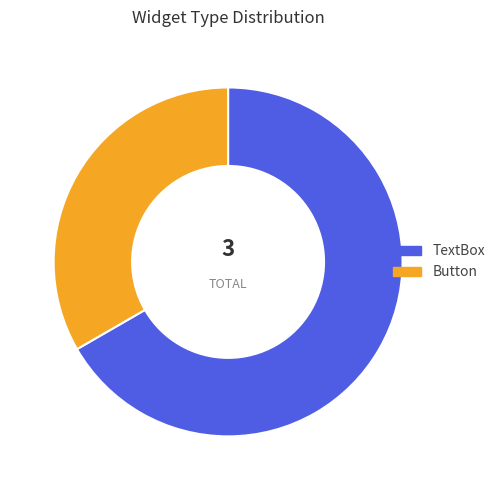

Does TextBox account for over 50% of the chart?

Yes